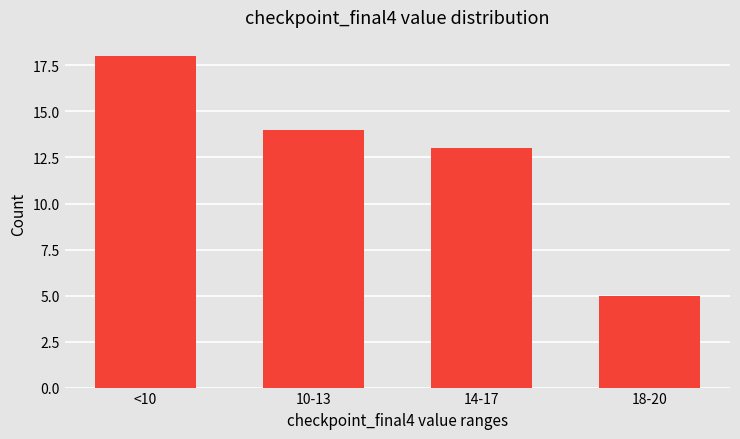

What is the label of the 4th bar from the left?

18-20